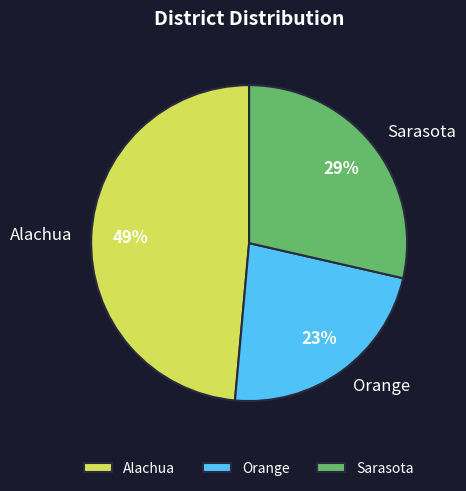

Rank the categories by value from highest to lowest.

Alachua, Sarasota, Orange